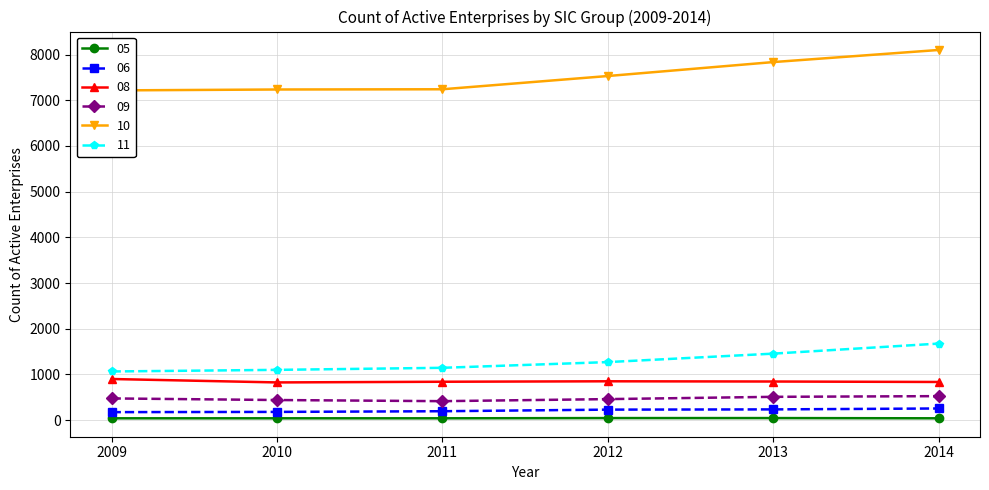

What is the value of the 10 point at the 1st from the left?

7215